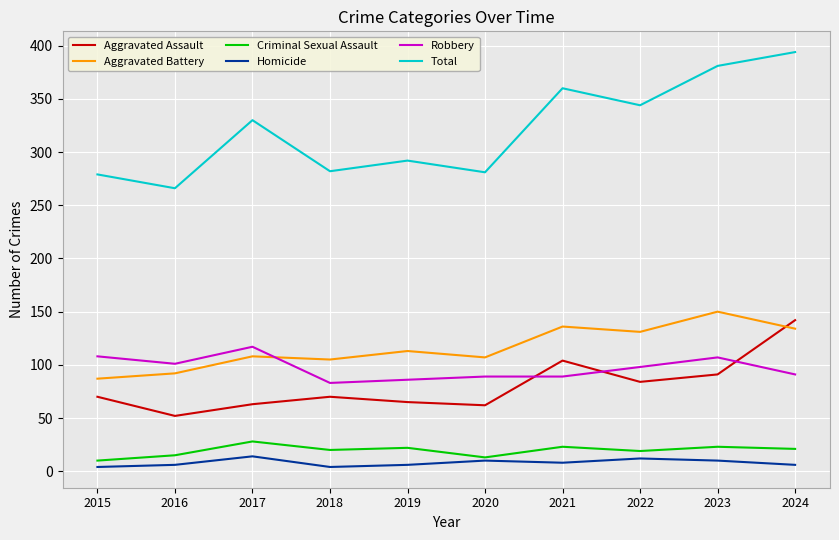

True or false: Aggravated Assault has more than 1 interior local peaks.

True